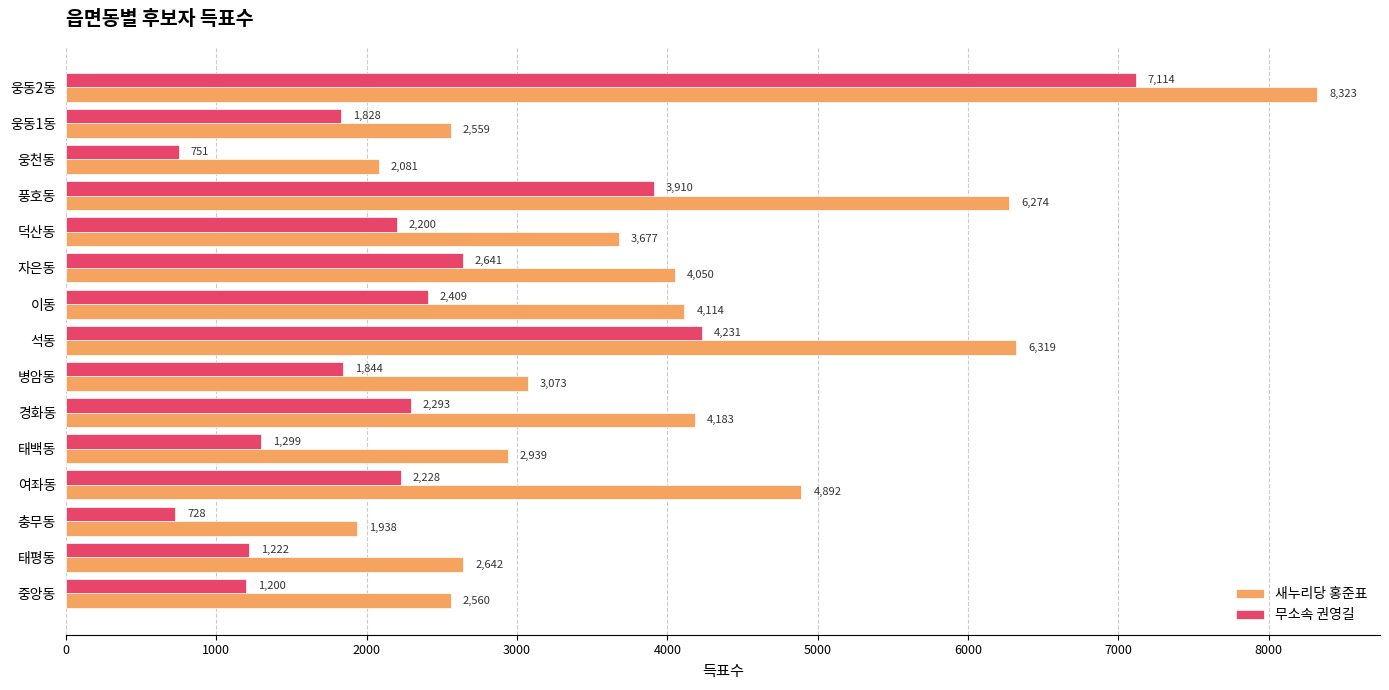

What is the maximum value shown in the chart?

8323